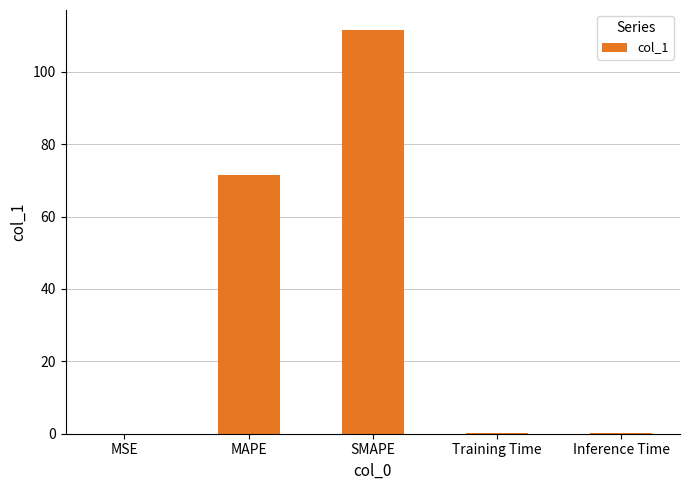

Which has a higher value, SMAPE or MAPE?

SMAPE